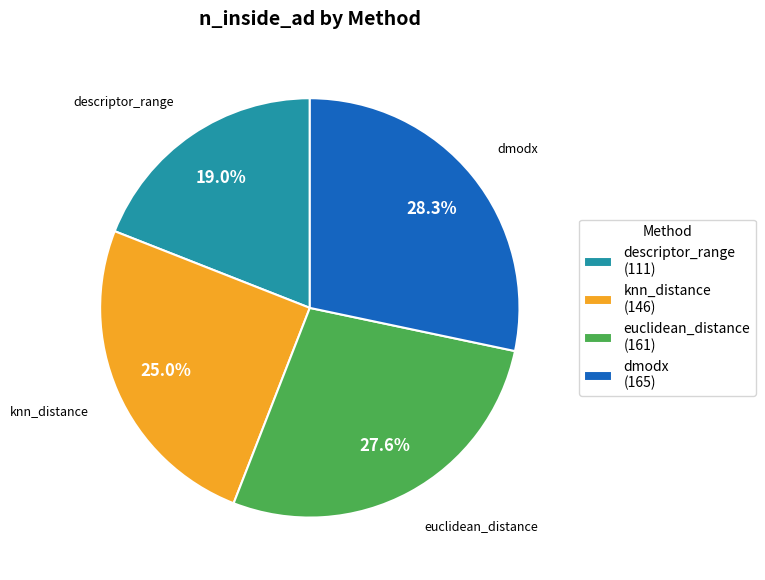

Which has a higher value, dmodx or euclidean_distance?

dmodx